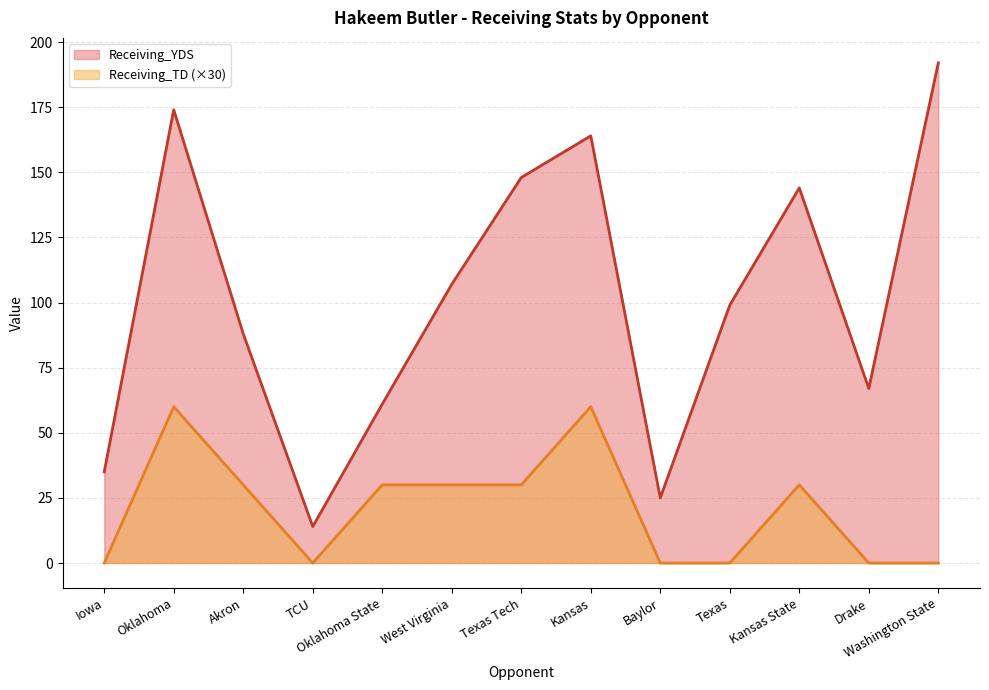

What is the highest value of the Receiving_TD series?

60